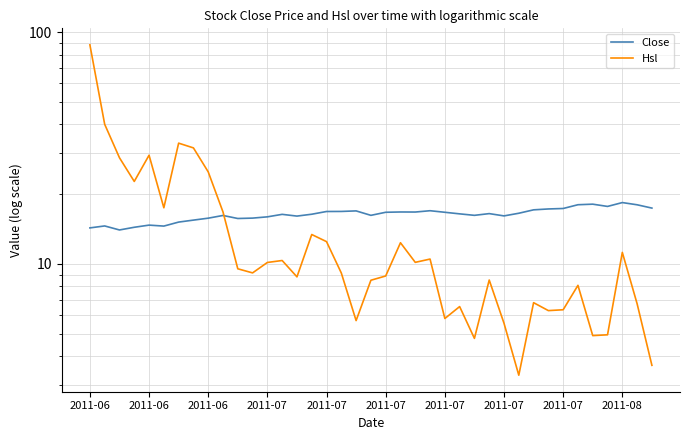

How many categories are shown in the chart?

39